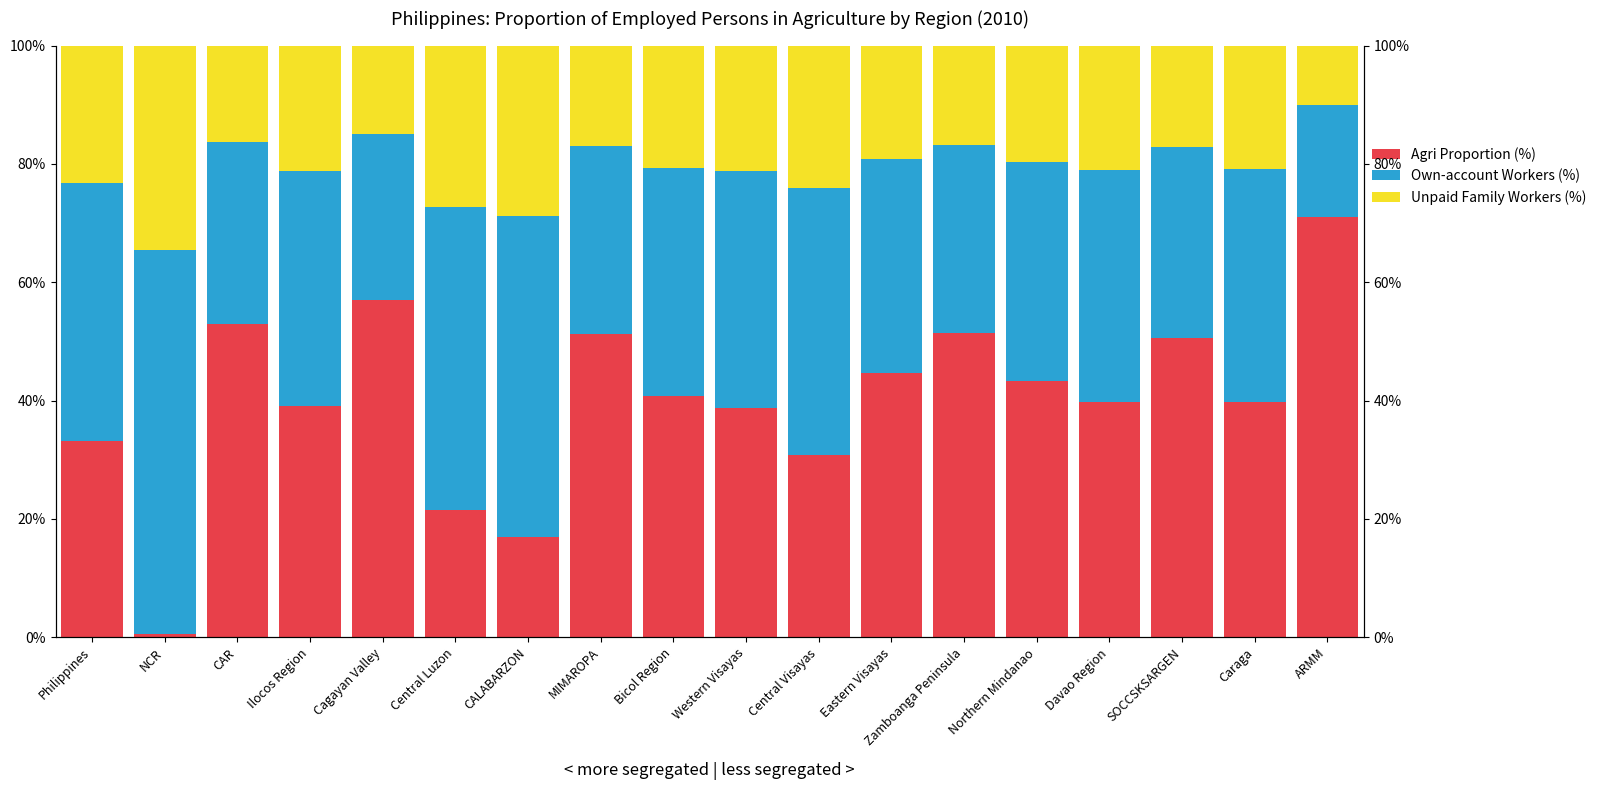

What is the minimum value for Agri Proportion (%)?

0.6